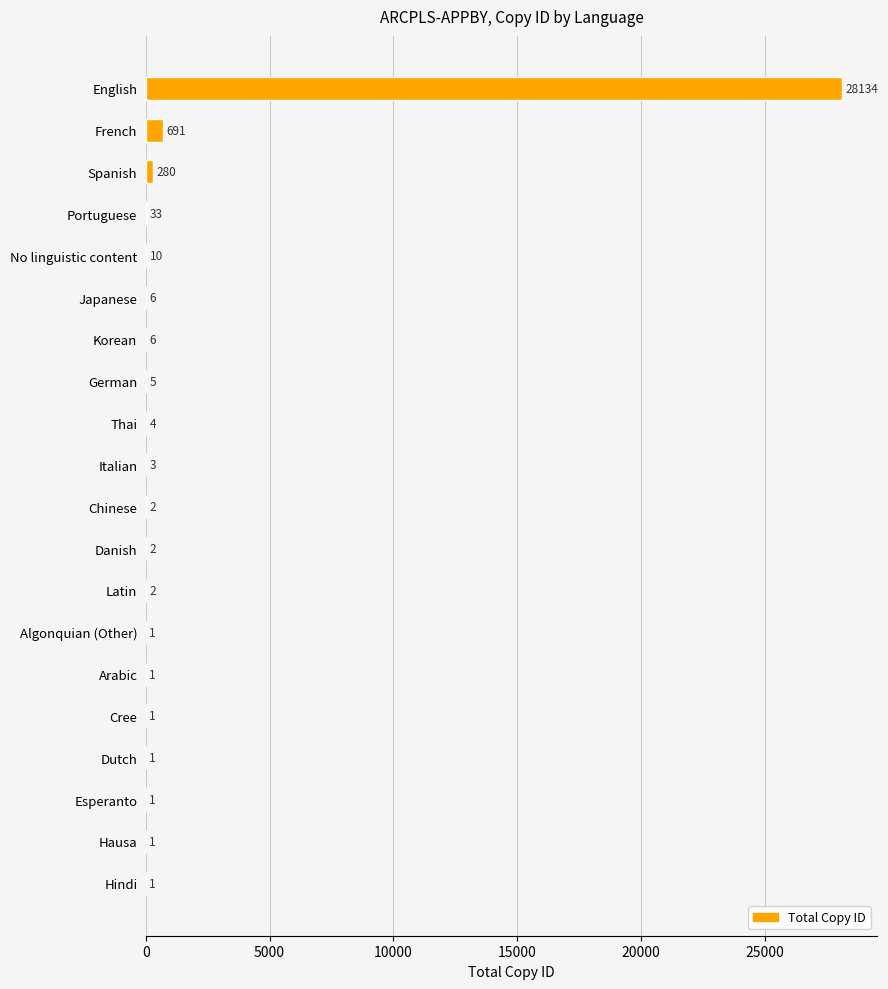

Where is the data nearest to the value 14067?

French